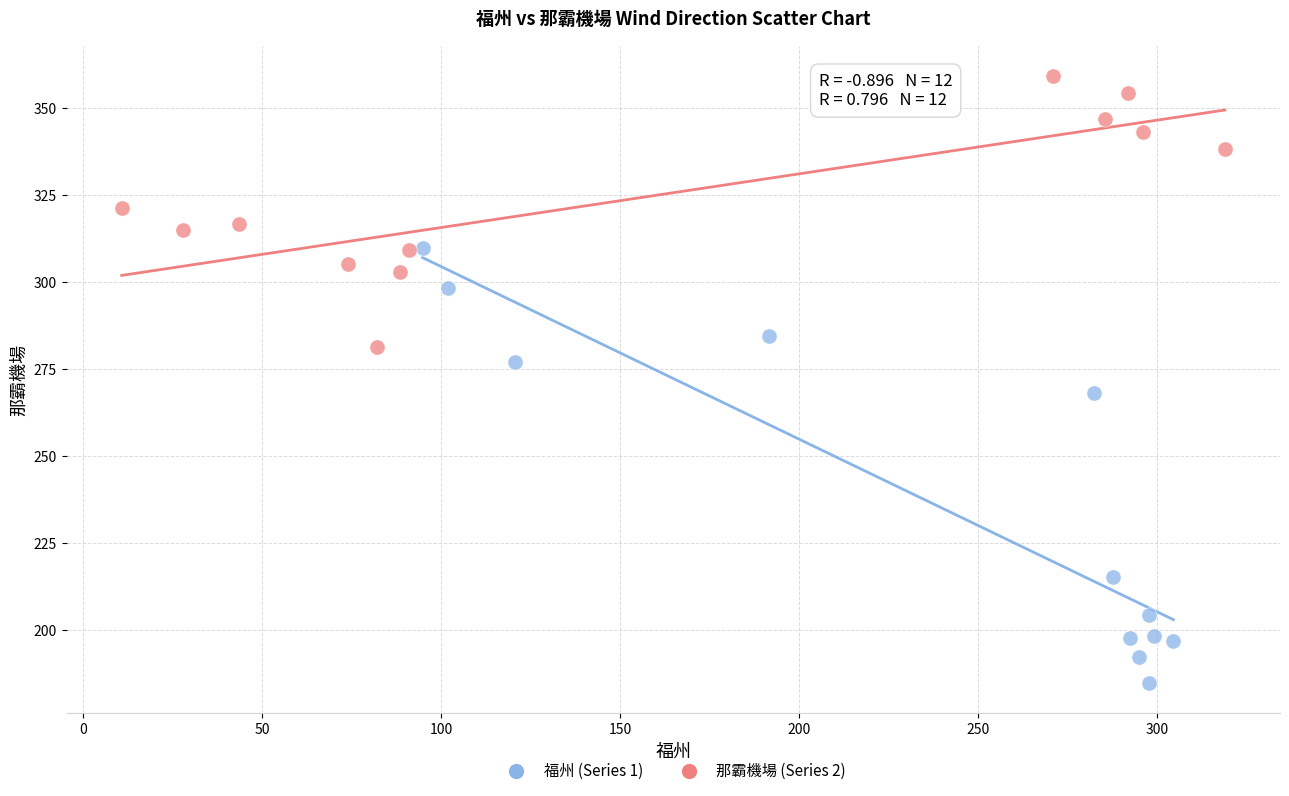

Which series contains the lowest Y value?

福州 (Series 1)